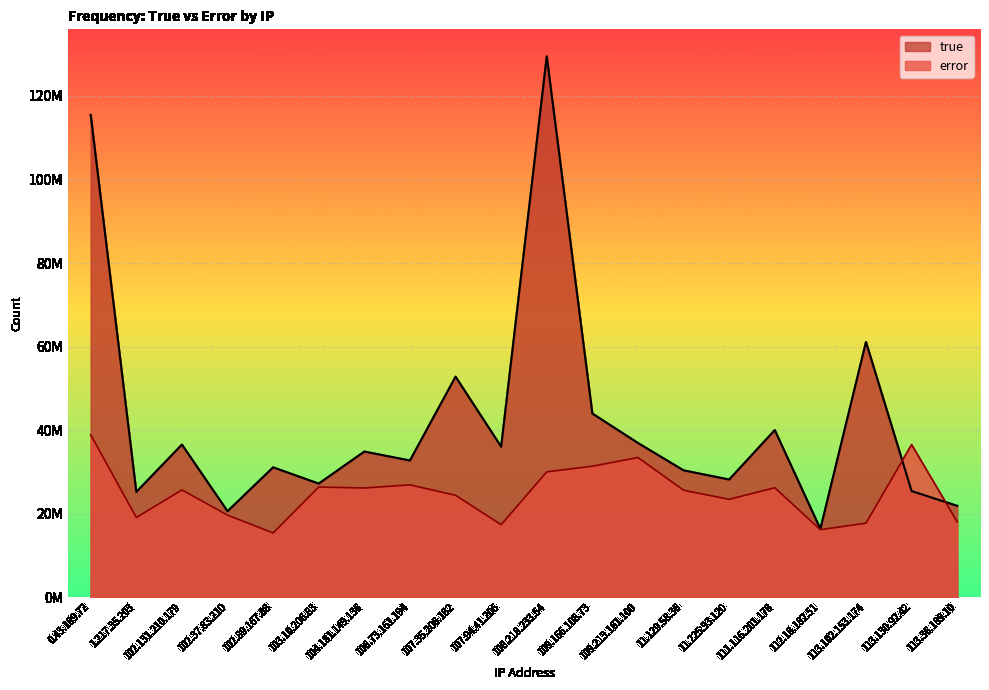

What is the sum of all true values?

845721625.0